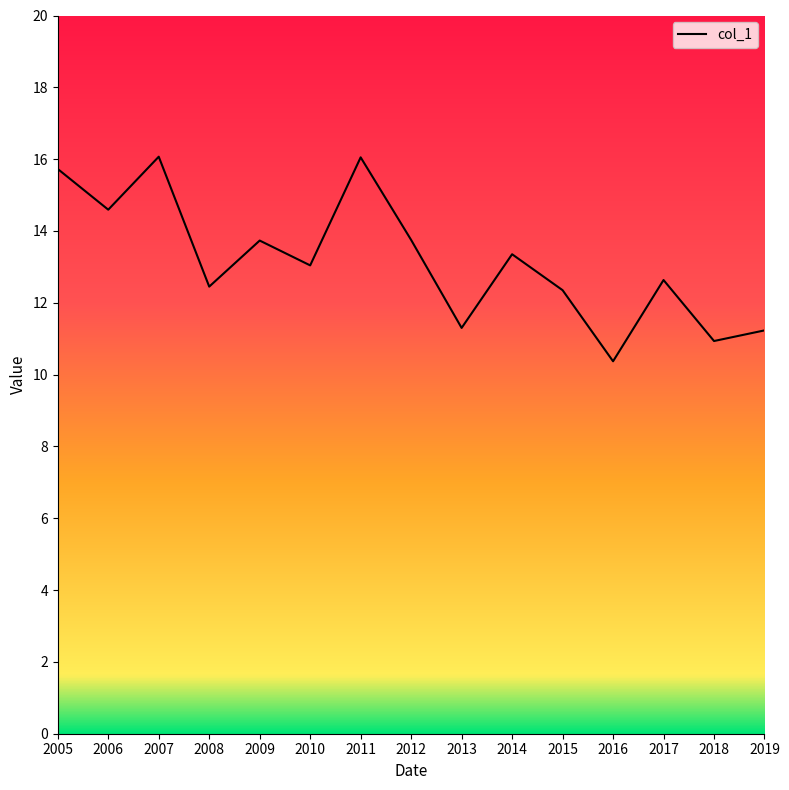

Where is the first local minimum?

2006